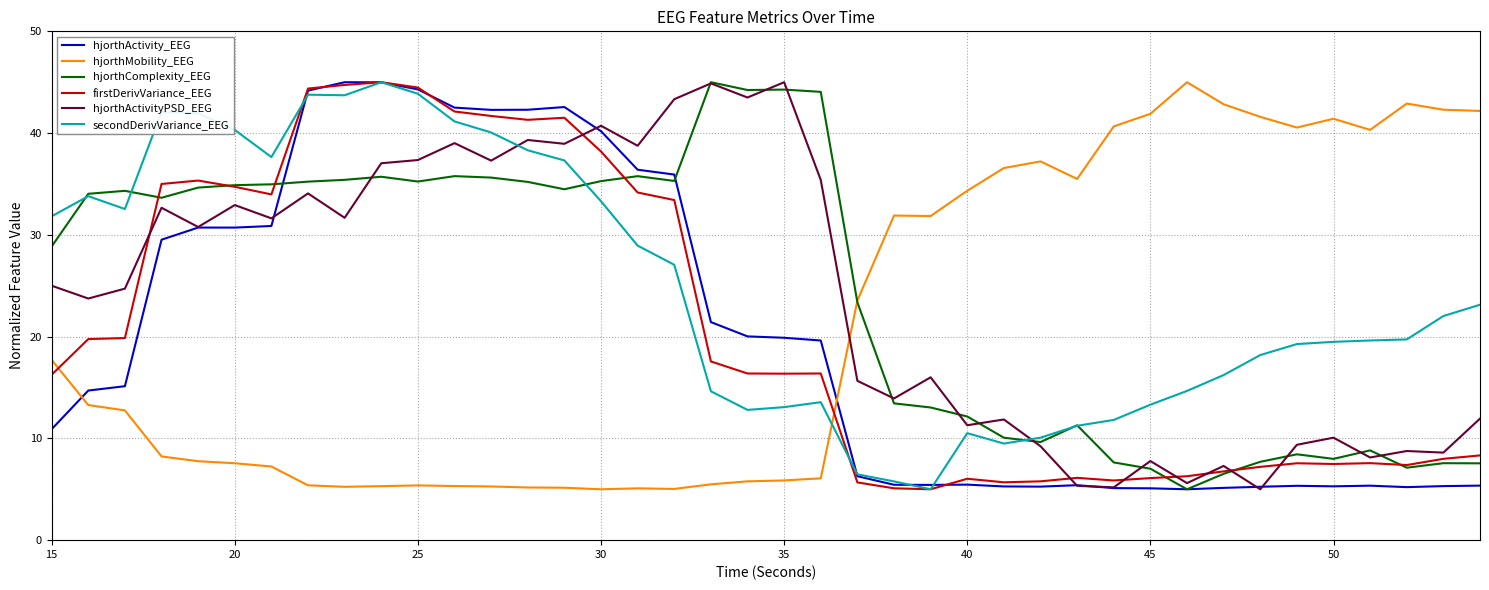

What is the greatest value displayed?

45.0